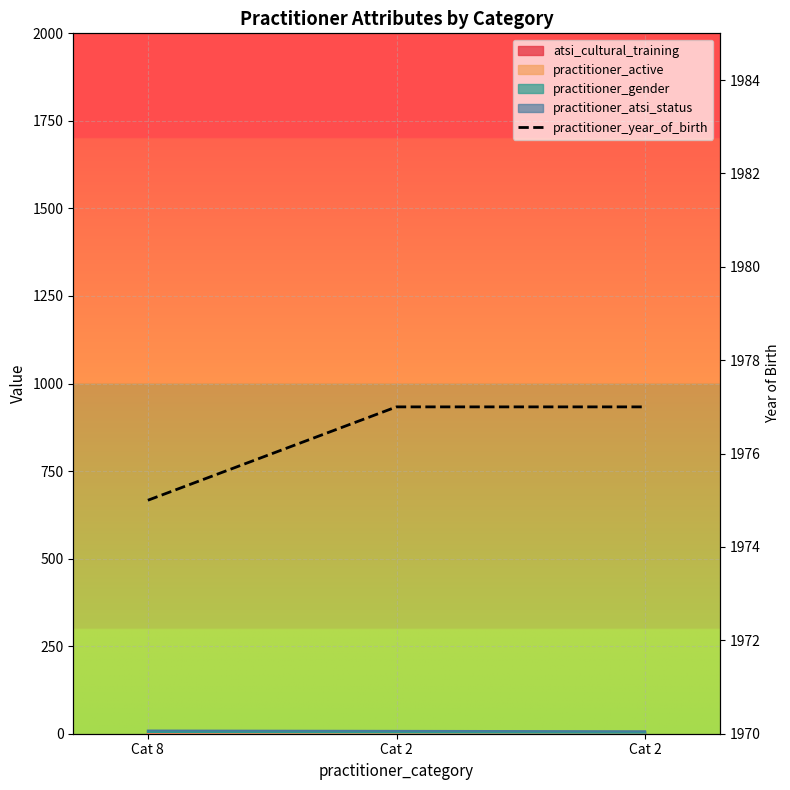

At which label is the value closest to 1976?

Cat 8